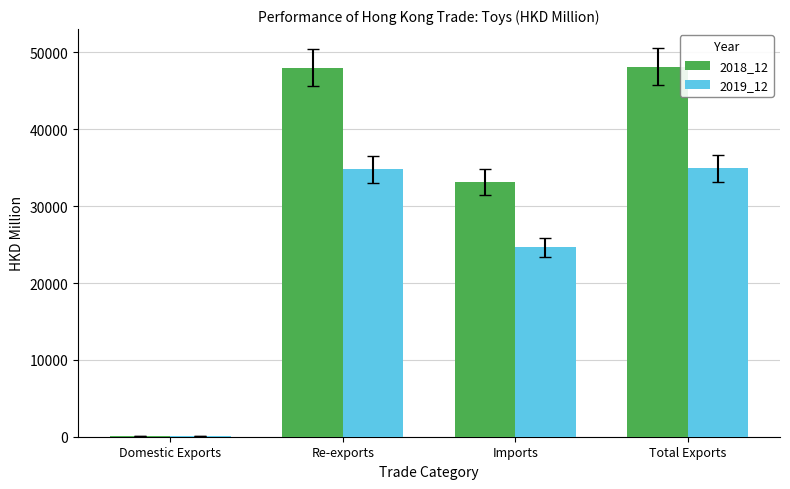

The 2018_12 series shows 80340.0 at Re-exports. True or false?

False